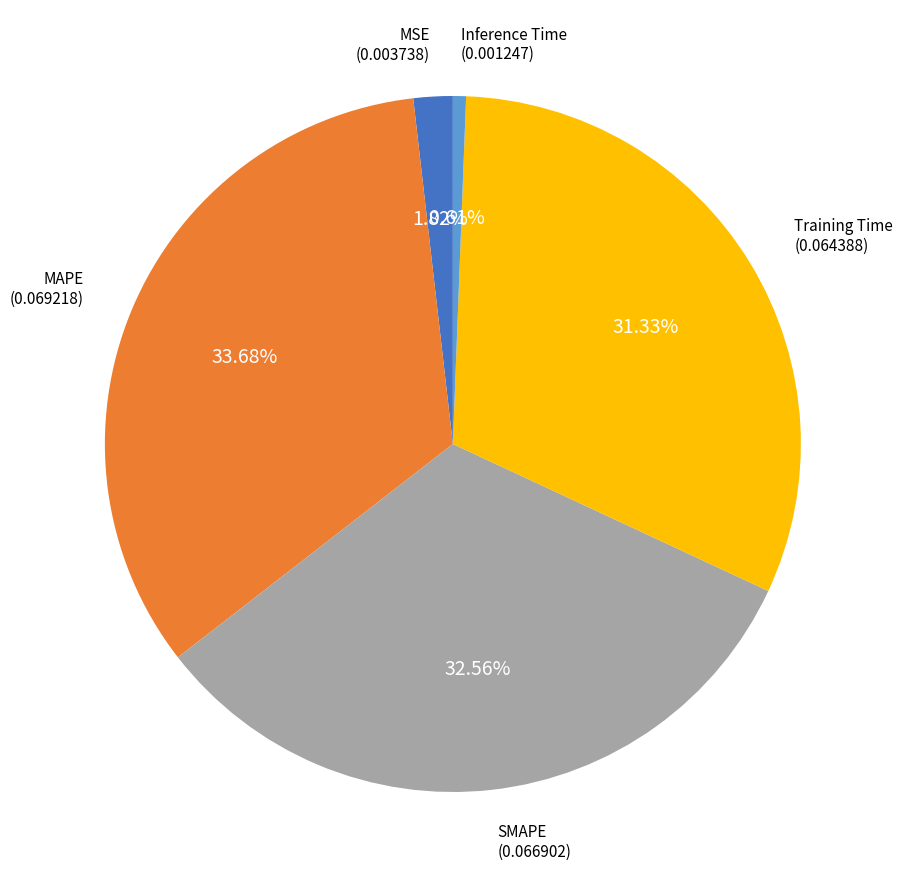

Is there a majority slice in this chart?

No